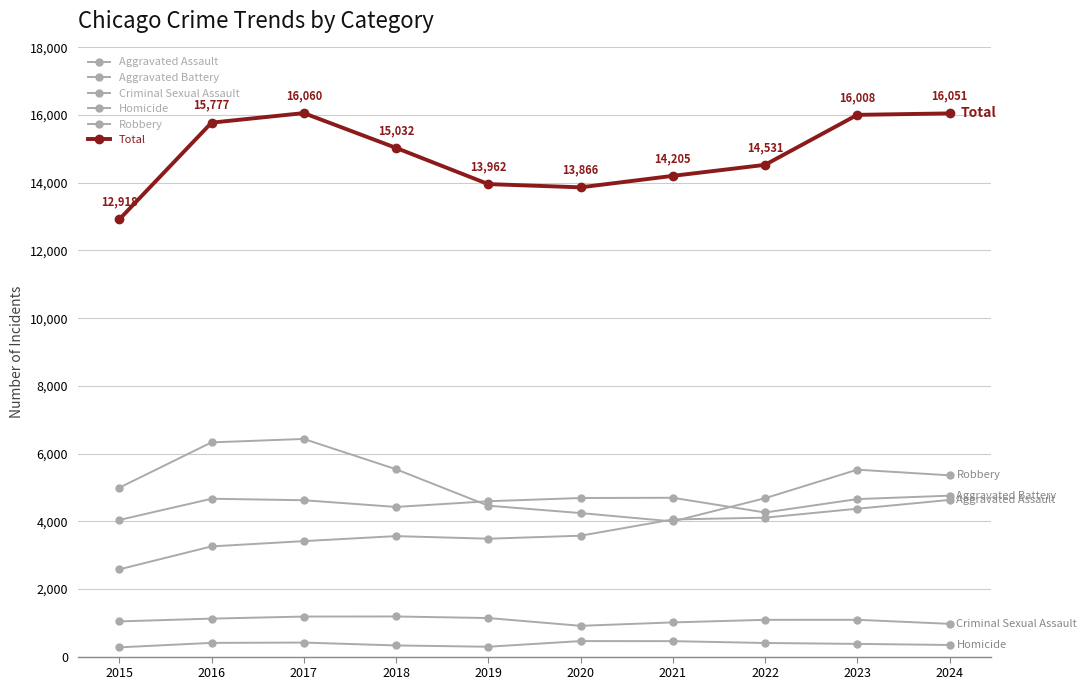

True or false: Homicide and Aggravated Battery intersect in this chart.

False